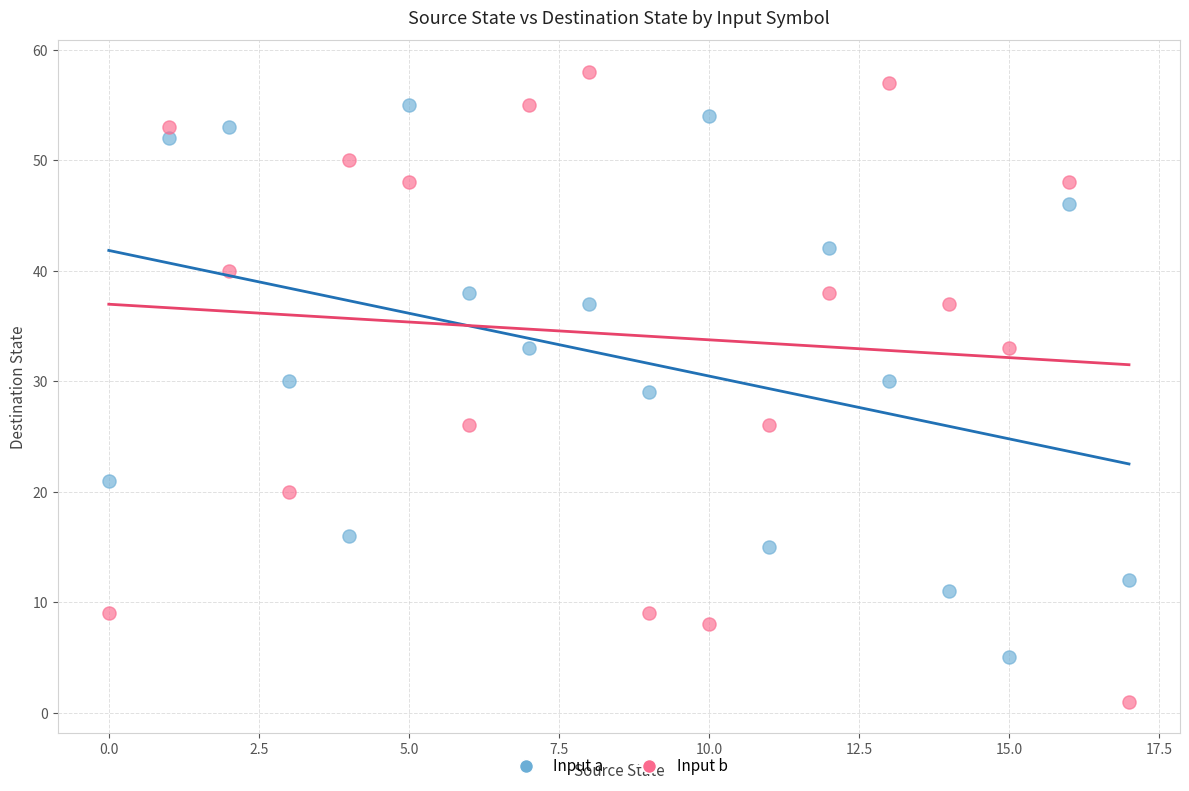

Which series reaches the maximum Y coordinate?

Input b